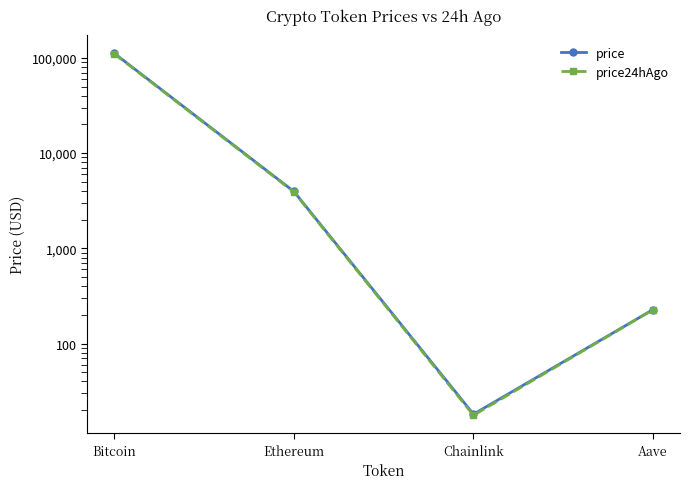

Reading right to left, what are all the values shown in this chart?

price: Aave=227.5	Chainlink=18.1	Ethereum=3957.7	Bitcoin=111612.0
price24hAgo: Aave=227.0	Chainlink=17.7	Ethereum=3910.1	Bitcoin=110571.0